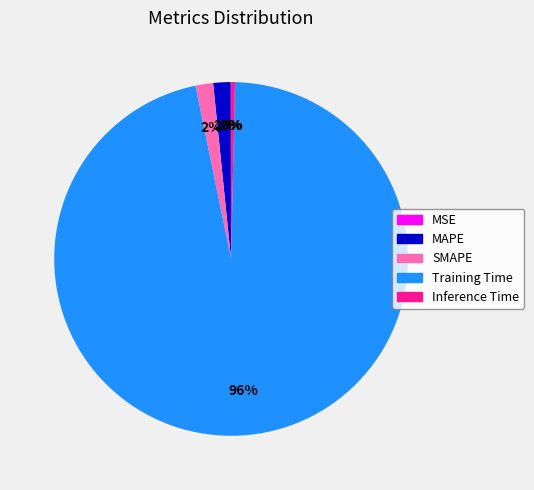

To the nearest percent, what is the difference between the largest and smallest slice percentages?

96%